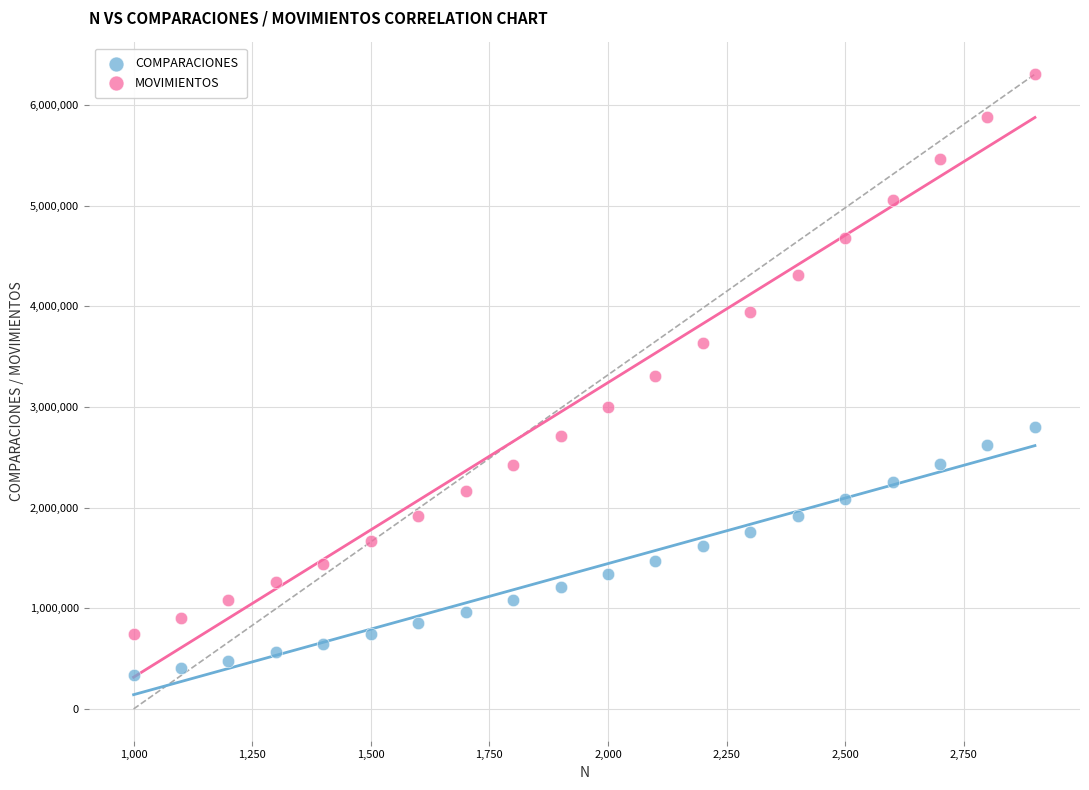

Across all data points, what is the range of Y values (max minus min)?

5975575